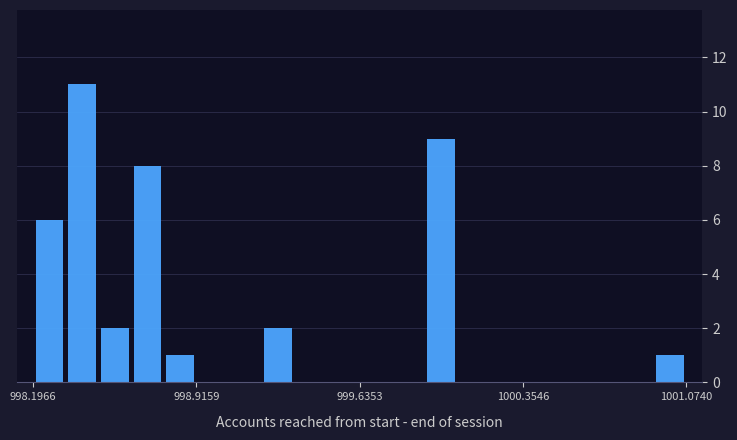

Read against the x-axis, roughly where is the centre of the tallest bar?

998.4